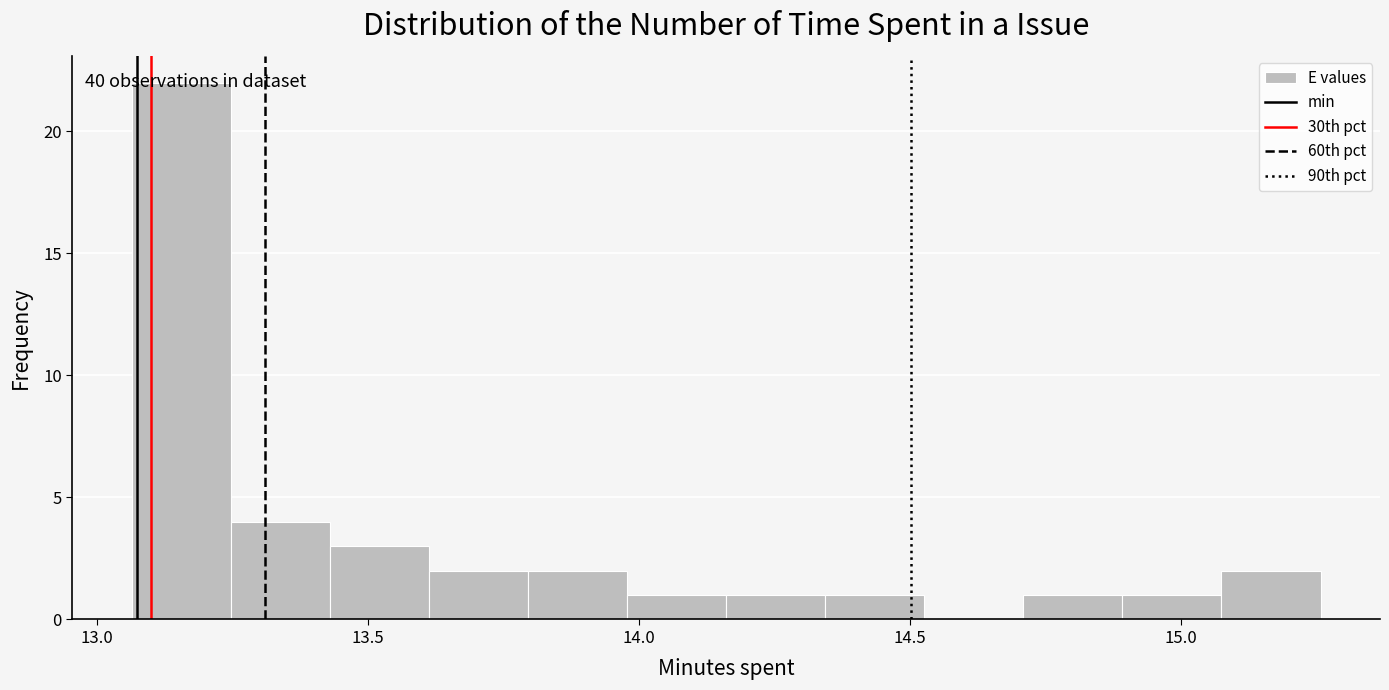

Around what value on the x-axis is the tallest bar? Give the approximate position of its centre, as read against the axis.

13.15